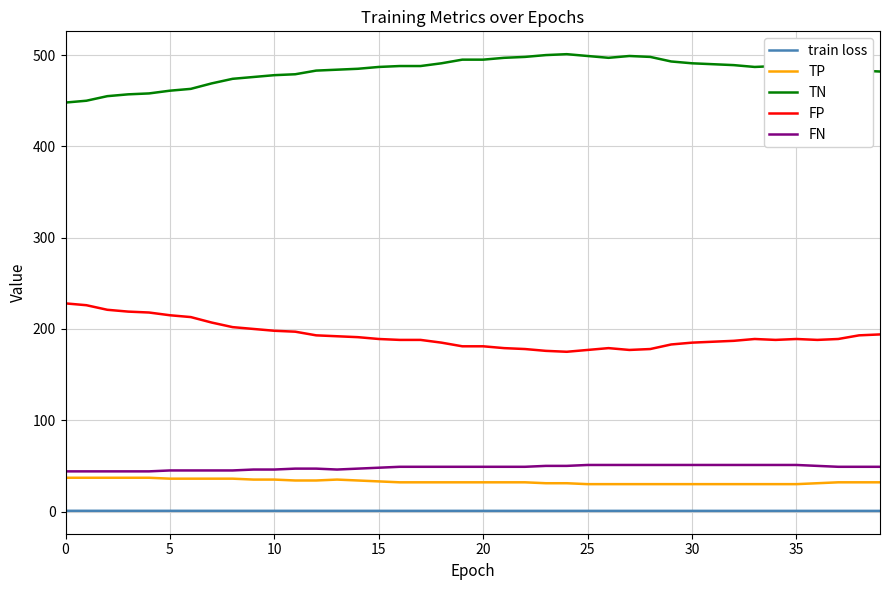

What is the difference between the maximum and second lowest values in the FP series?

52.0